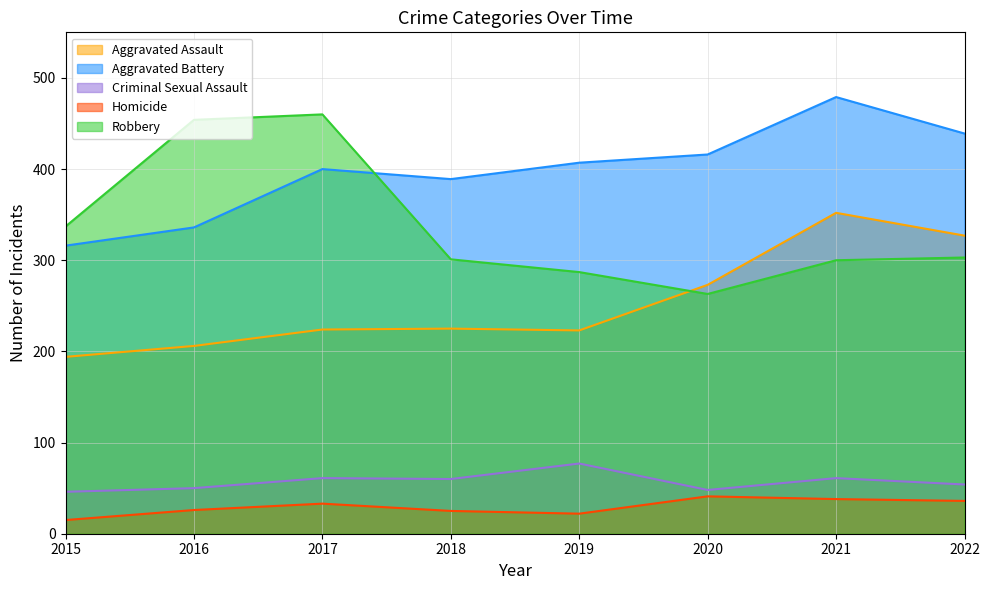

What is the difference between the highest and lowest values at 2019?

385